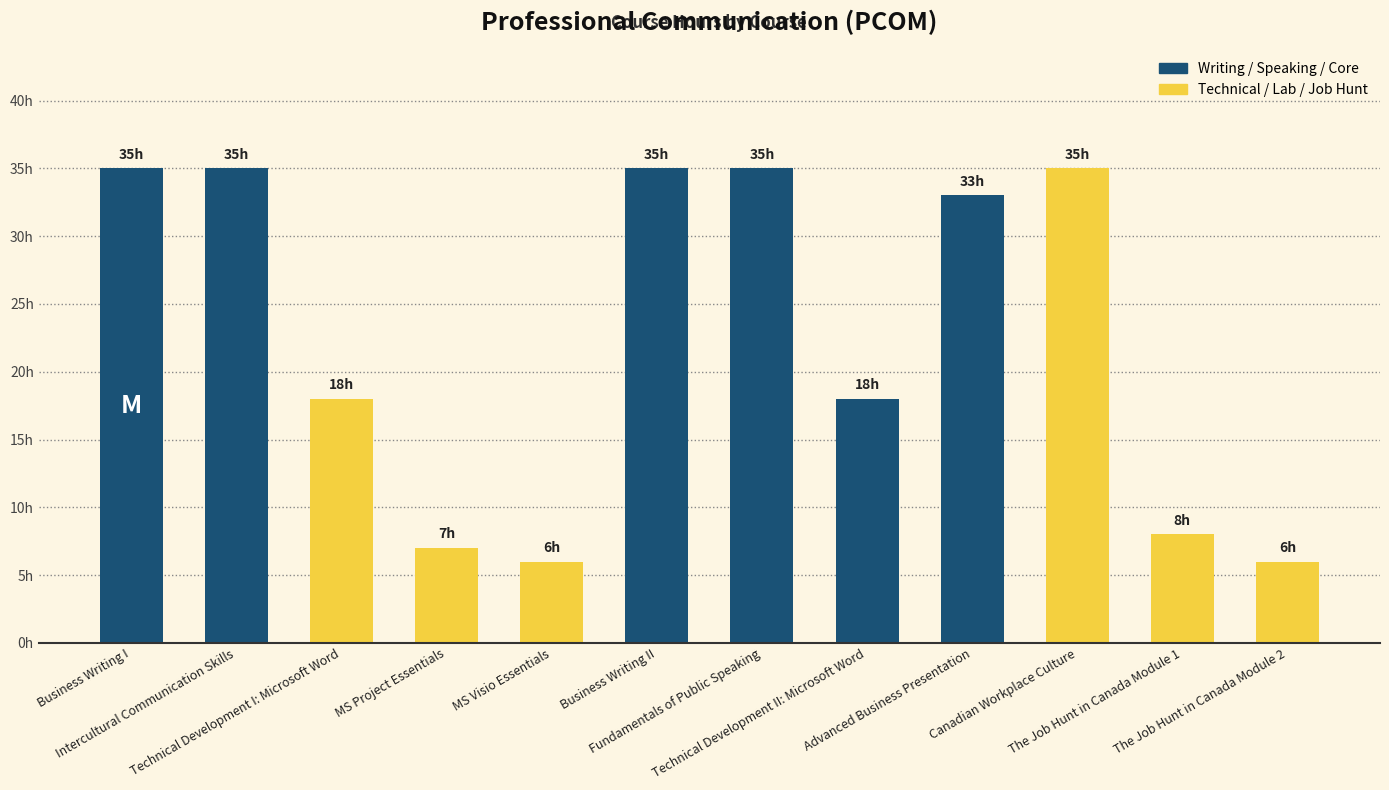

Are the bars horizontal?

No